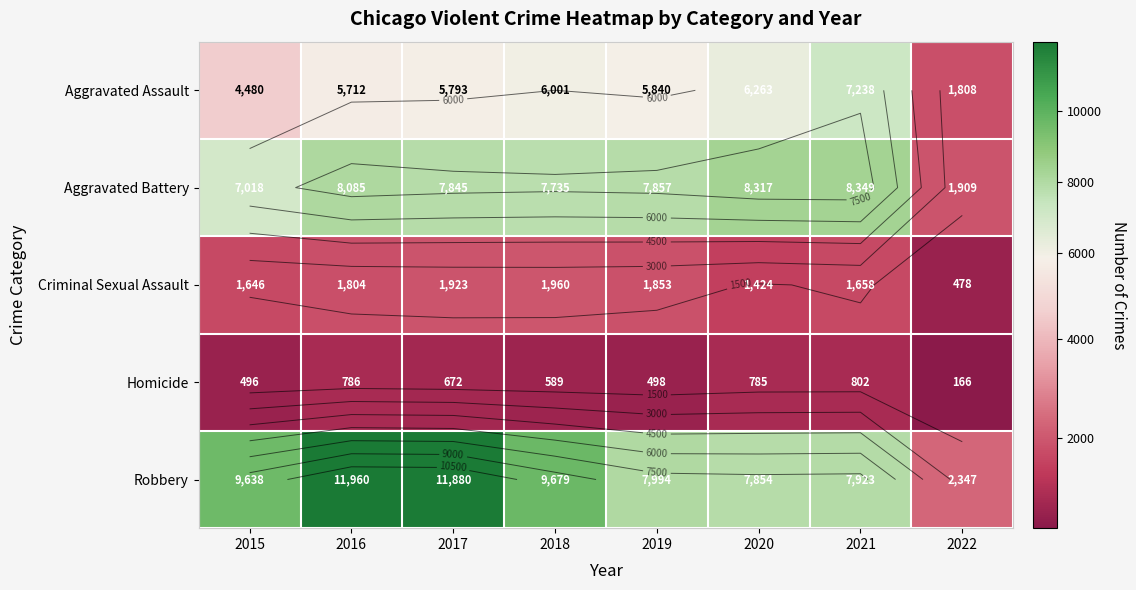

What is the difference between the Aggravated Assault values at 2020 and 2017?

470